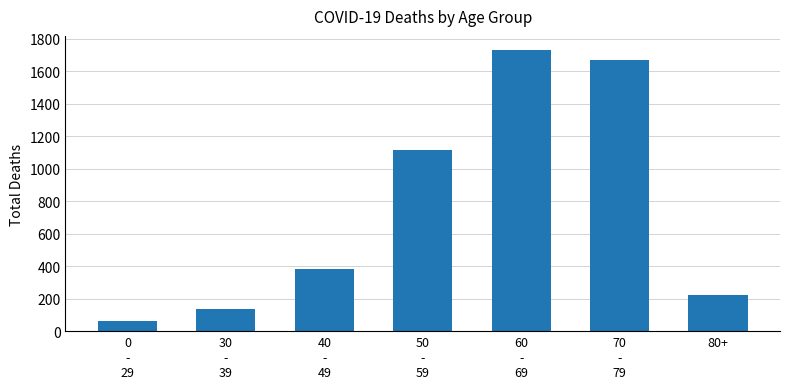

Approximately how many times larger is the value at 40
-
49 compared to 70
-
79?

0.2